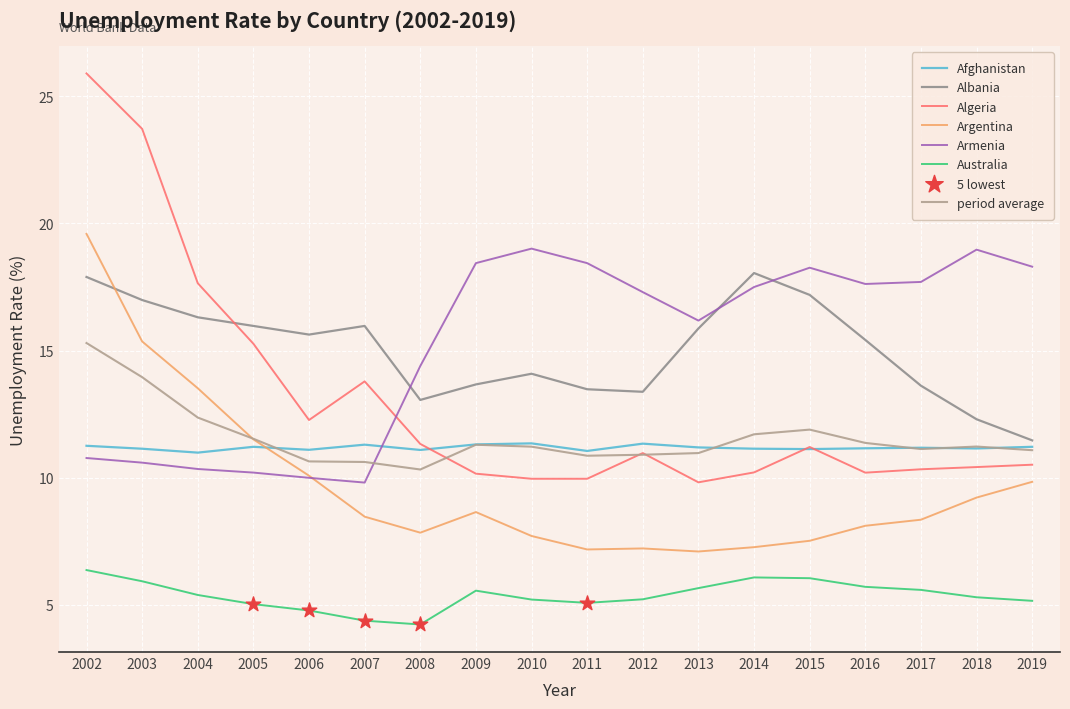

What value does the Afghanistan series have at 2006?

11.1